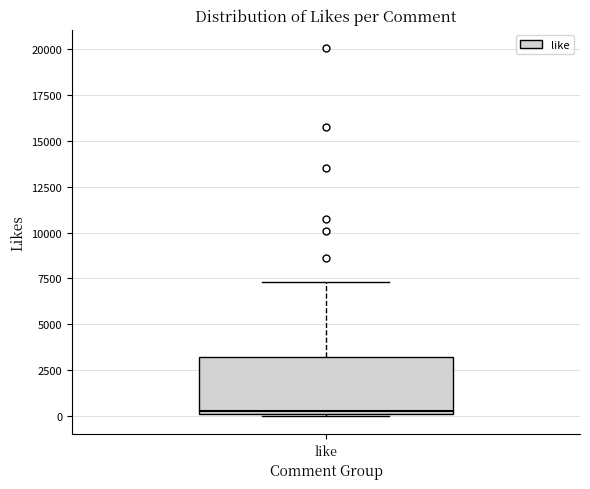

Transcribe this box plot: give where the median line is, the range the box spans, and where the two whiskers end, as read against the y-axis. The values are not printed on the chart, so give them approximately, as read against the axis.

median 500, box 0 to 3000, whiskers 0 to 7500